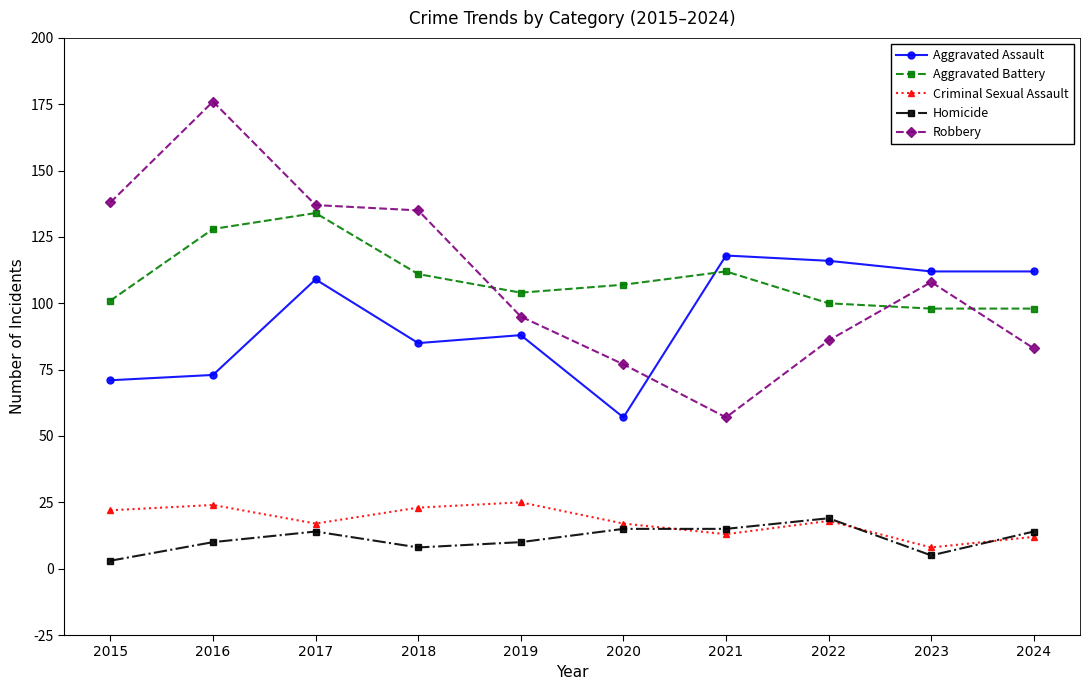

Which series has the widest spread of values?

Robbery